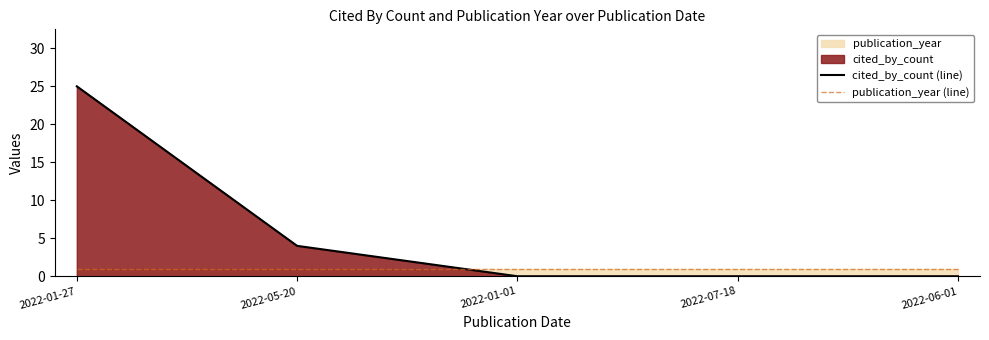

Rank the series at 2022-06-01 from lowest to highest value.

cited_by_count (line), publication_year (line)